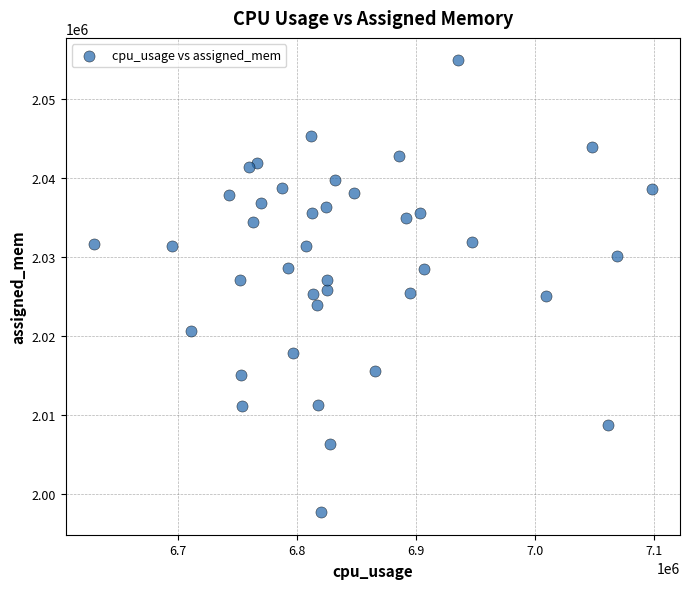

What is the range of Y values (max minus min)?

57176.5